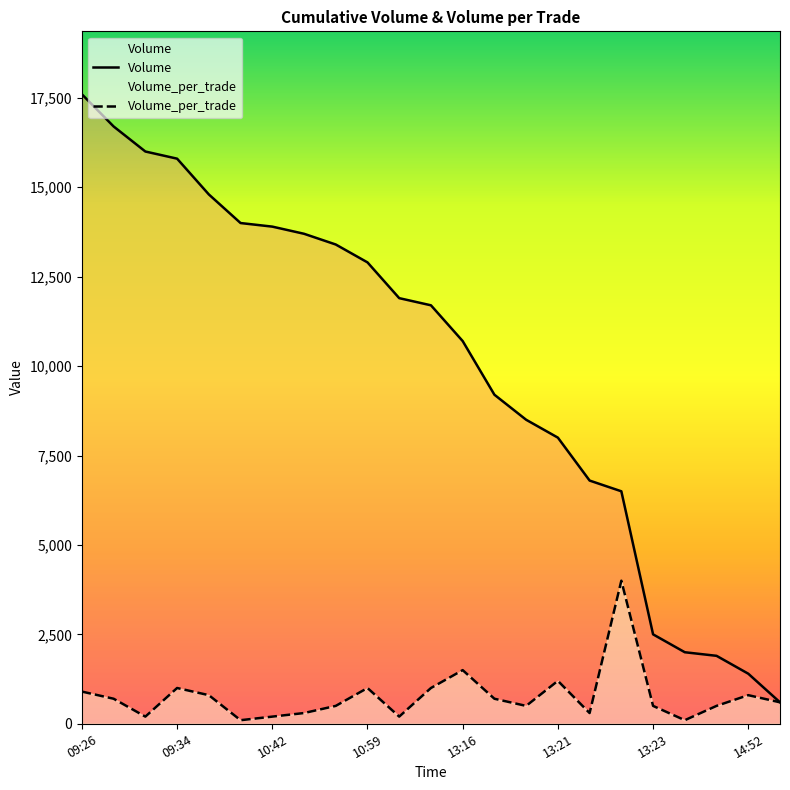

At which category is the sum across all series the highest?

09:26